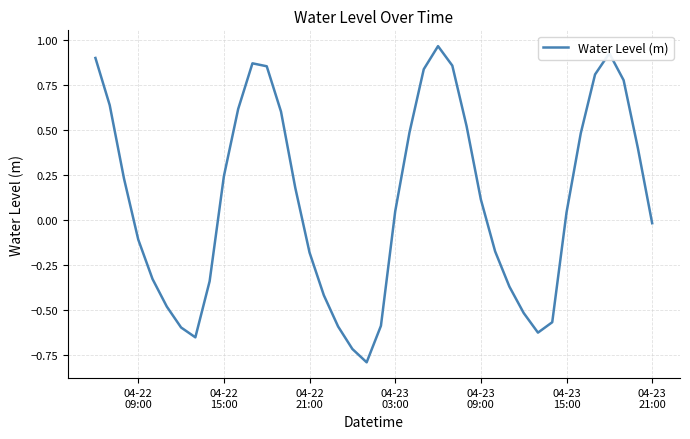

What is the difference between the maximum and minimum values?

1.8